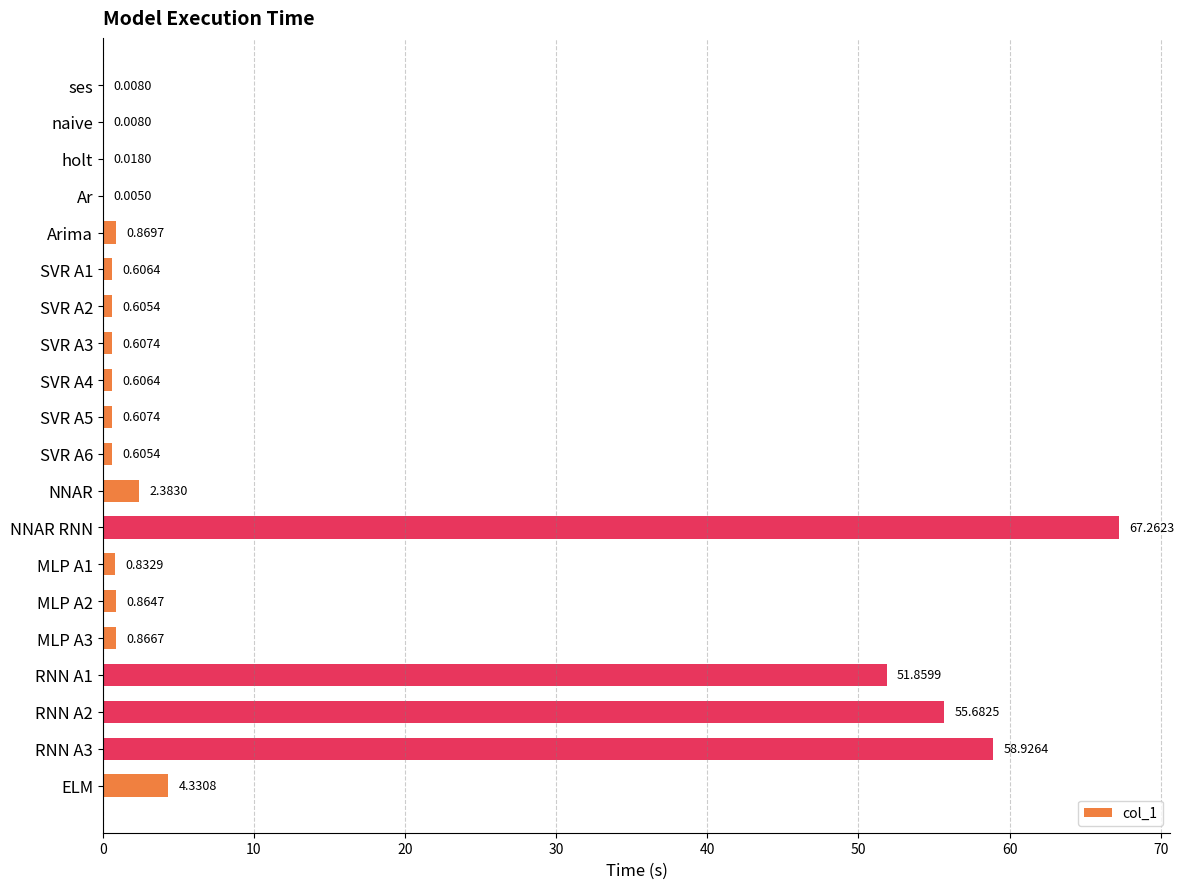

Which label corresponds to the largest value in the chart?

NNAR RNN